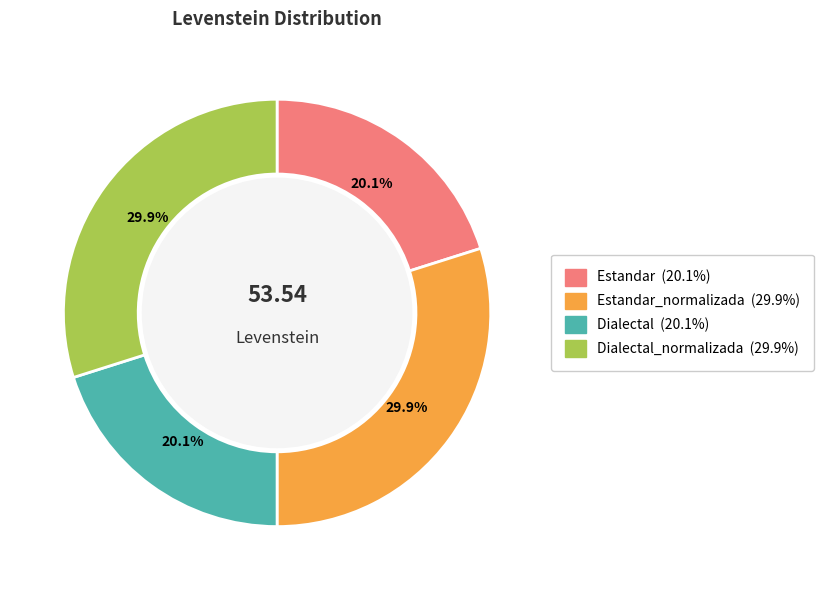

Does any single category account for the majority?

No